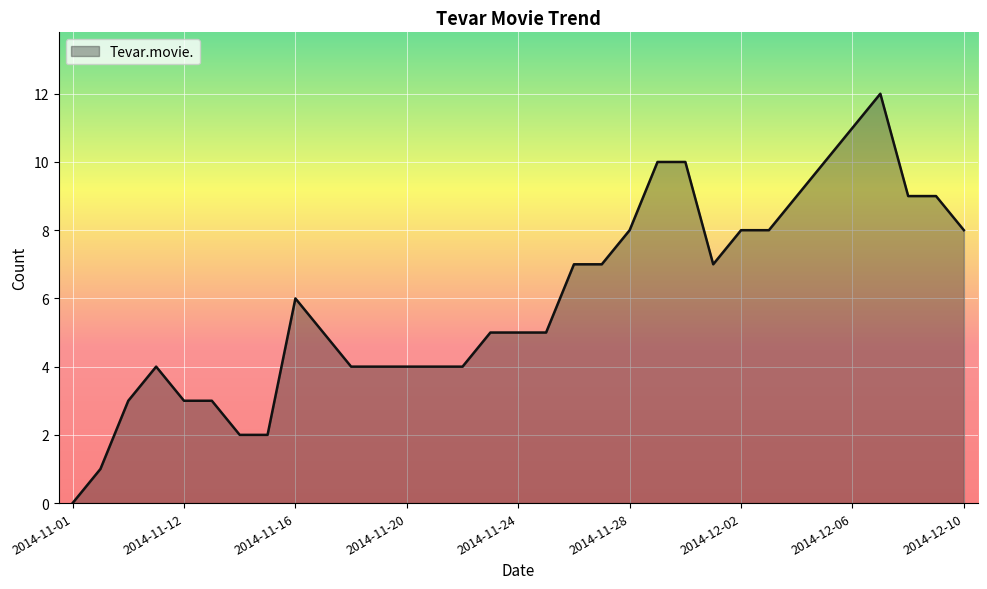

What is the maximum value shown in the chart?

12